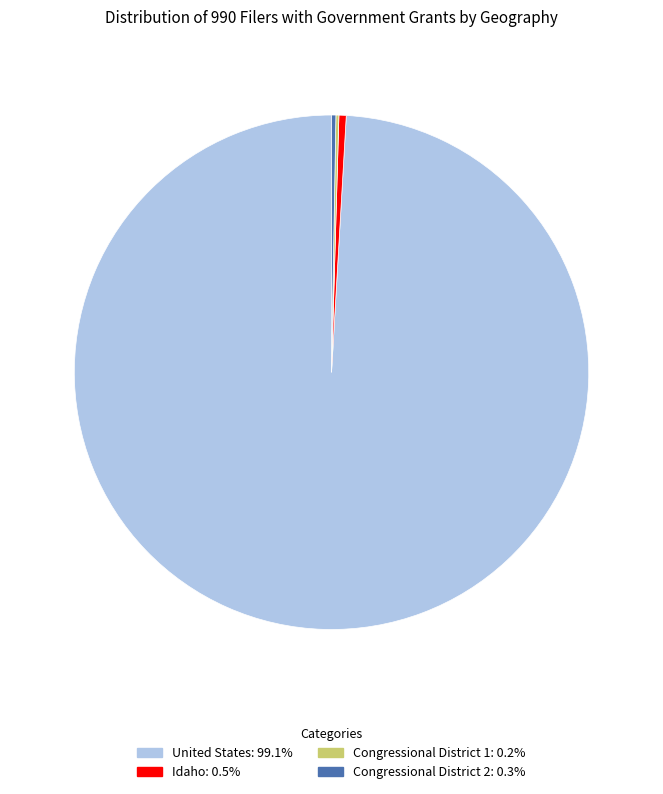

Is United States the majority of the pie?

Yes